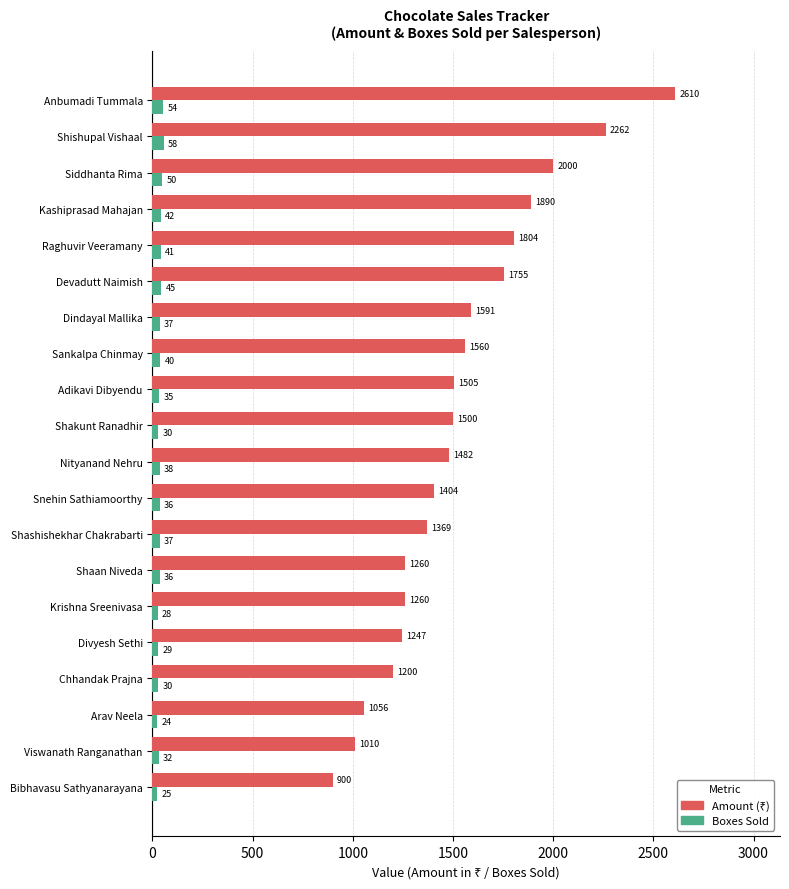

What is the difference between the highest and lowest values at Arav Neela?

1032